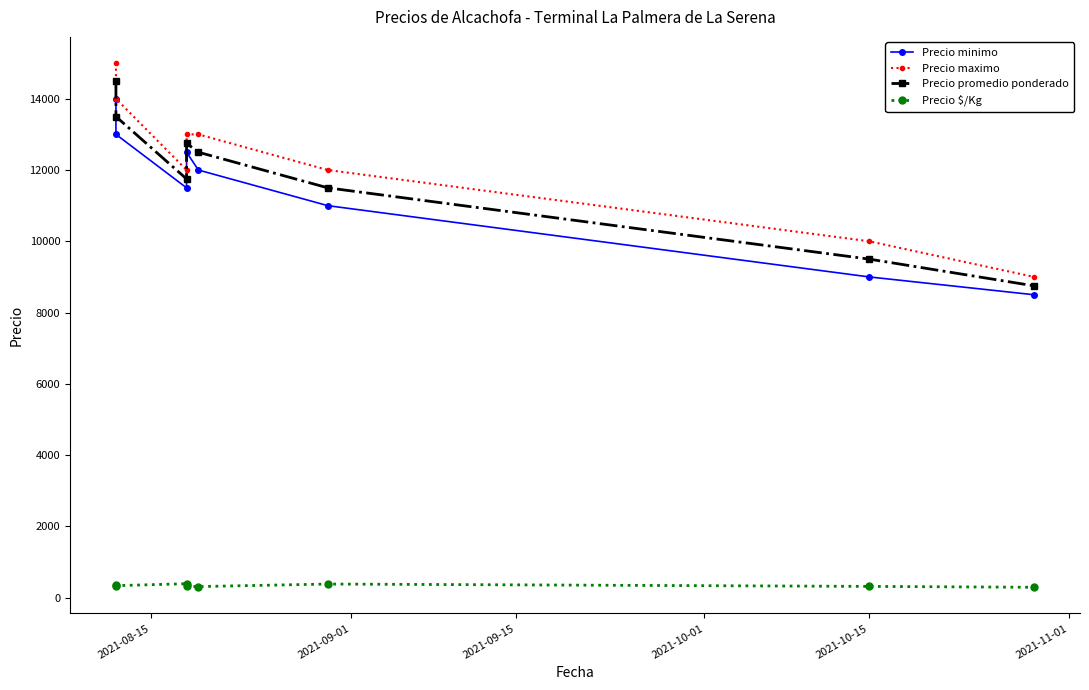

What are all the series names shown in the legend?

Precio minimo, Precio maximo, Precio promedio ponderado, Precio $/Kg